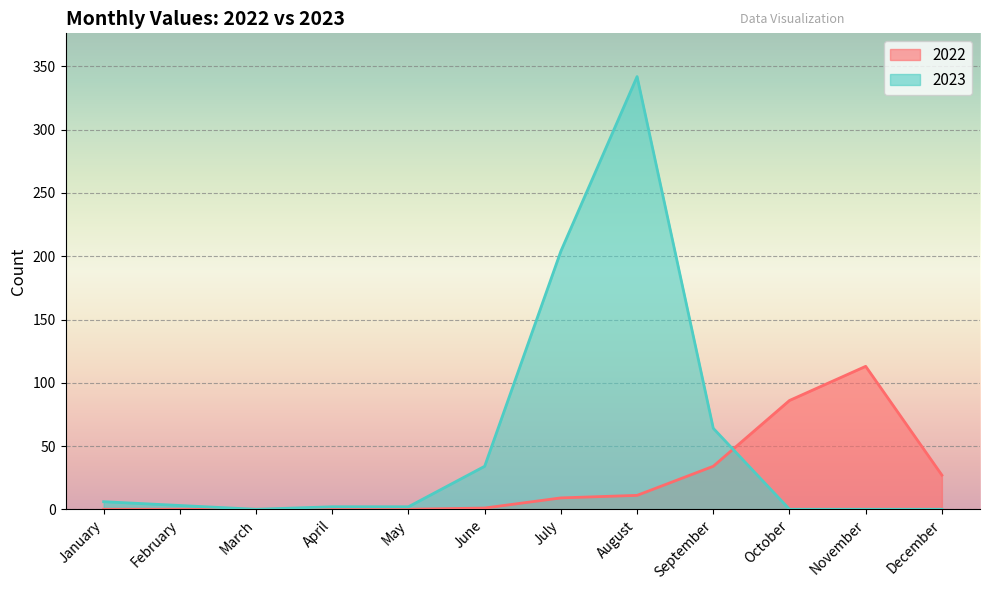

At which category is the sum across all series the highest?

August